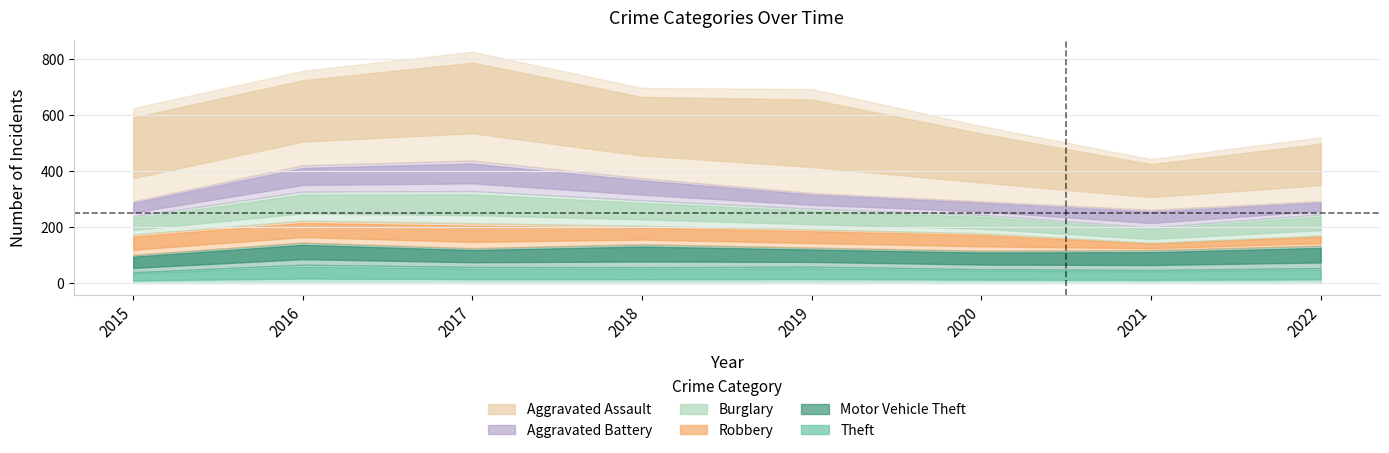

Does the chart have visible grid lines?

Yes